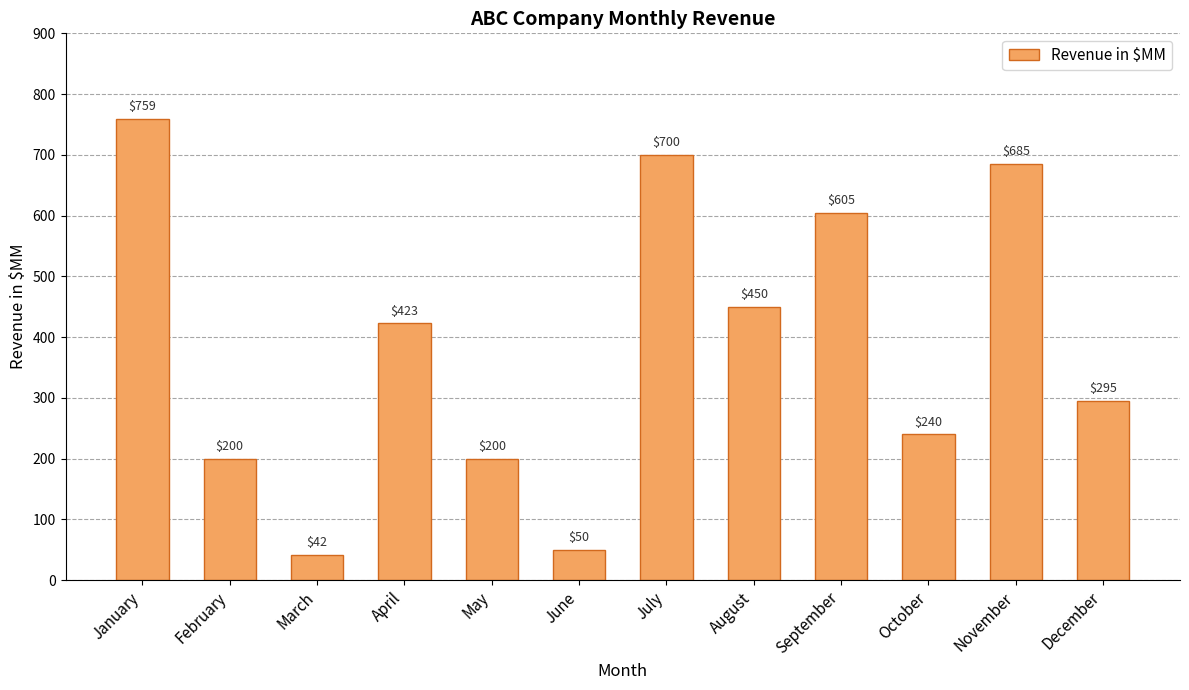

What is the value of the 5th bar from the left?

200